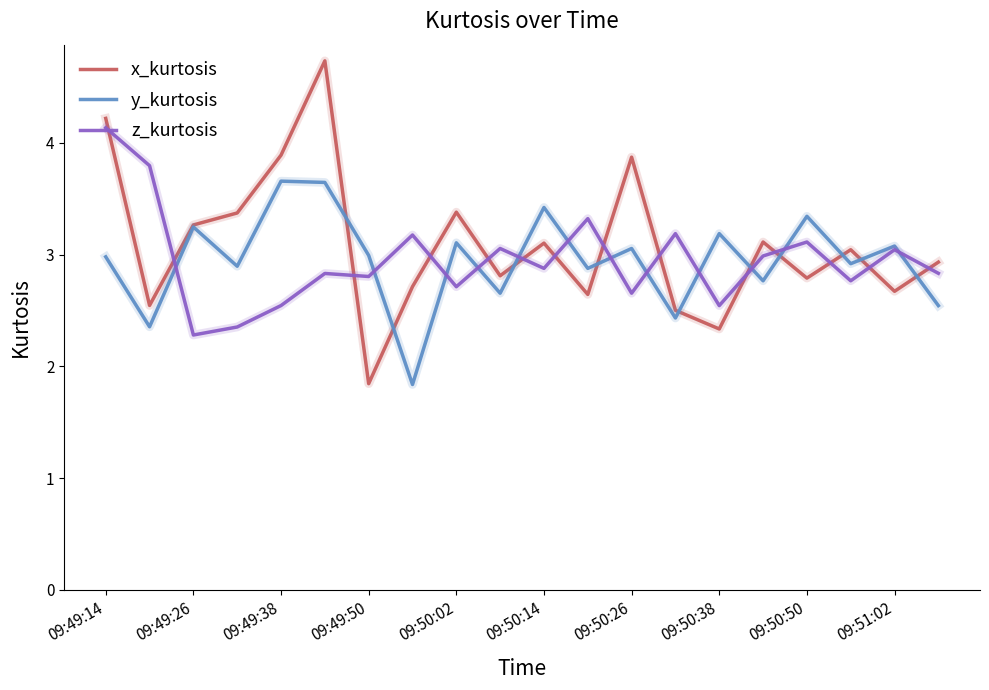

Rank the series by their maximum value, from lowest to highest.

y_kurtosis, z_kurtosis, x_kurtosis